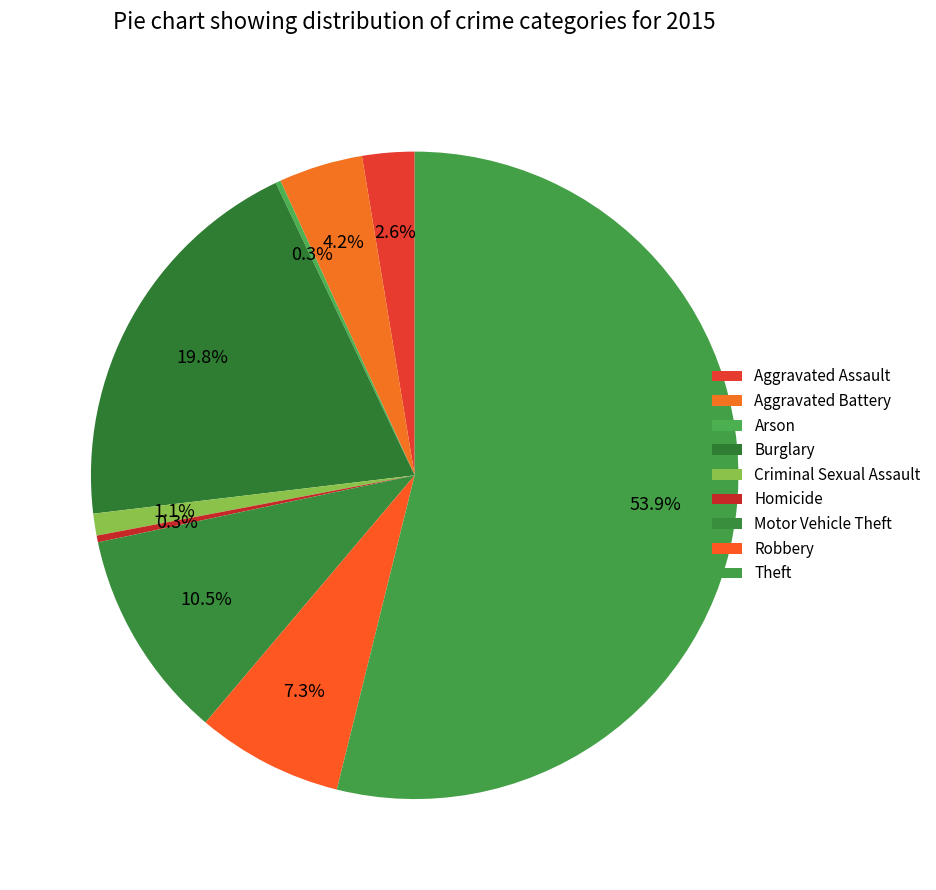

Which slice is the smallest?

Arson